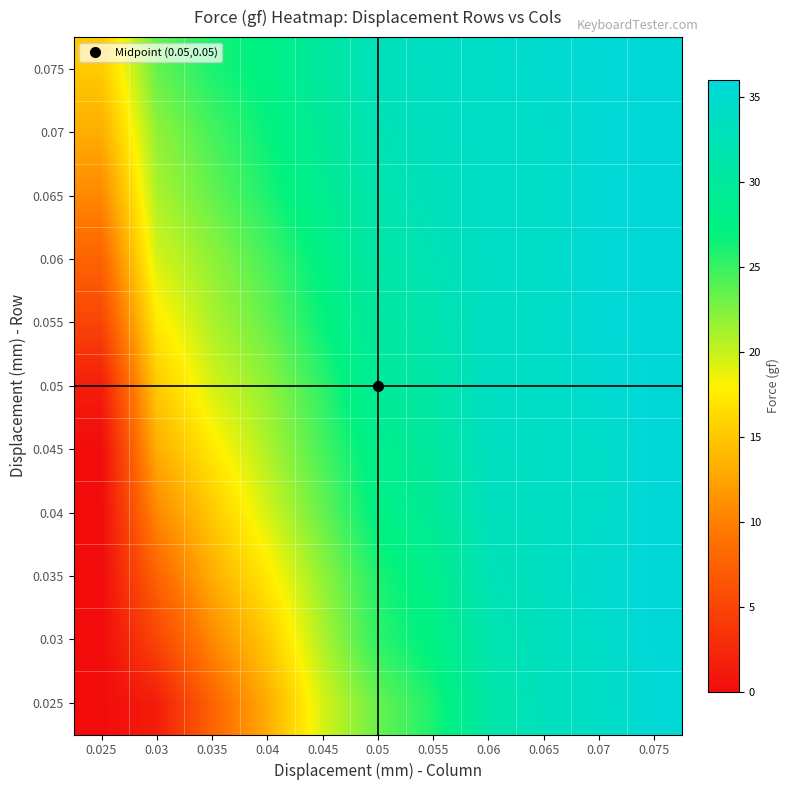

Which label corresponds to the largest value in the chart?

0.075